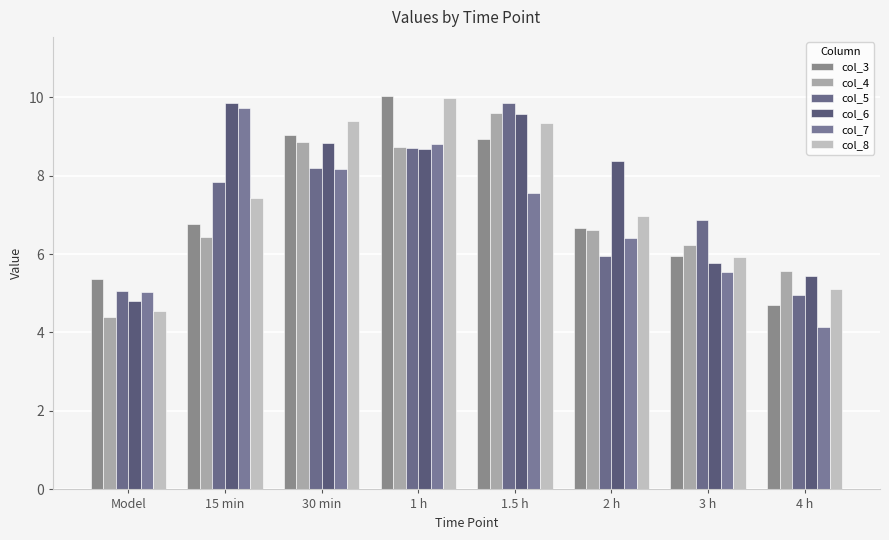

What is the average value of the col_5 series?

7.2